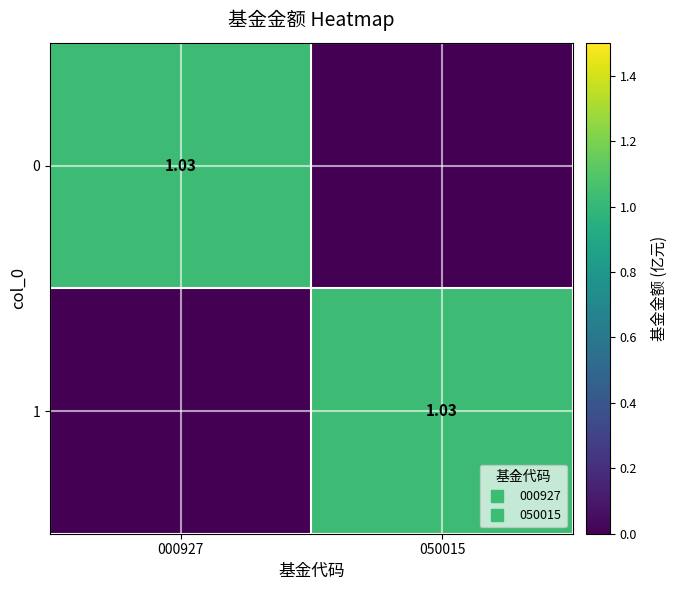

What is the sum of all 1 values?

1.0